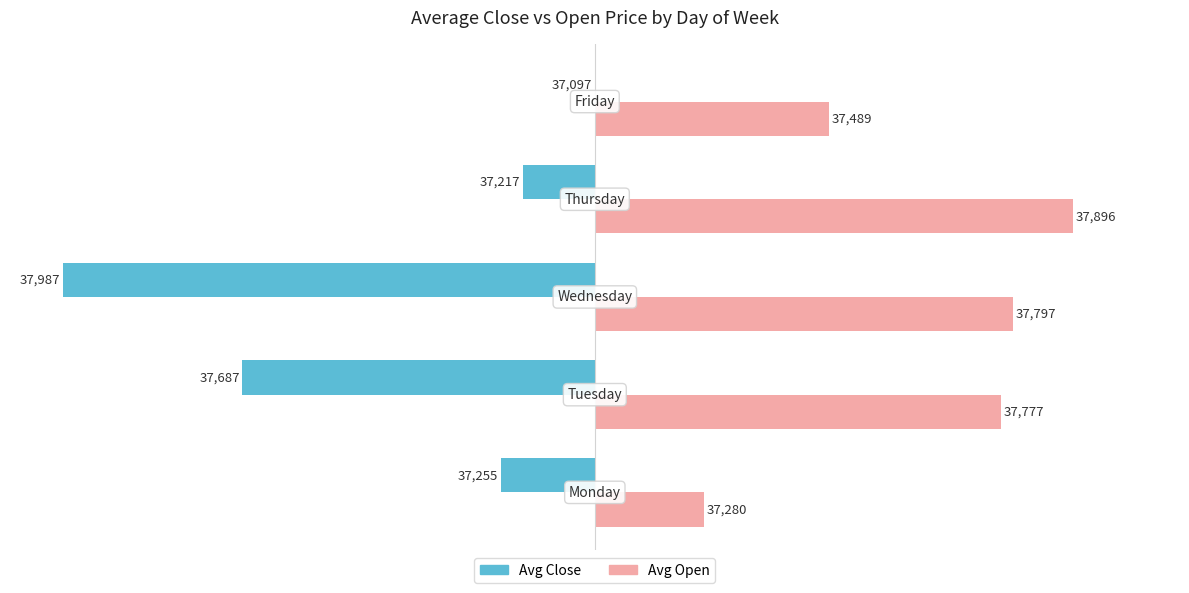

What are all the series names shown in the legend?

Avg Close, Avg Open